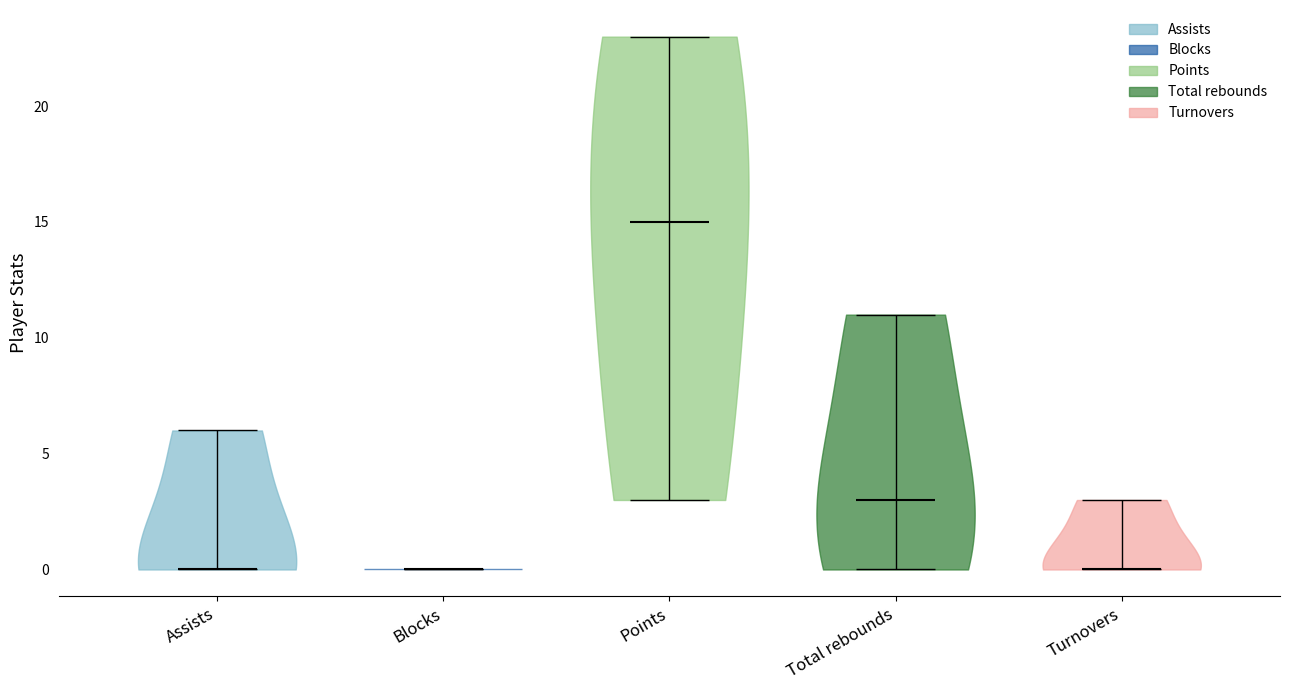

What is the highest point the violin for Blocks reaches on the y-axis? The values are not printed on the chart, so give them approximately, as read against the axis.

0